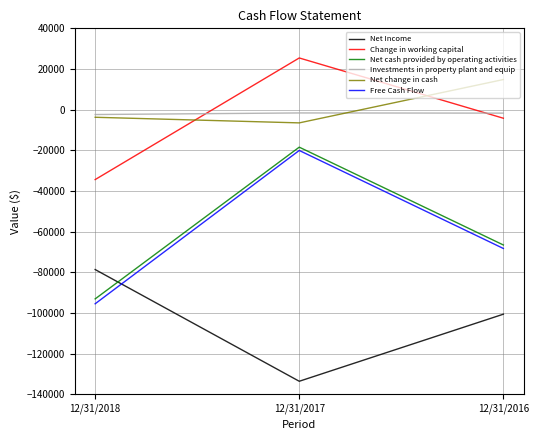

Is the value of Free Cash Flow at 12/31/2017 greater than the value of Net cash provided by operating activities at 12/31/2018?

Yes